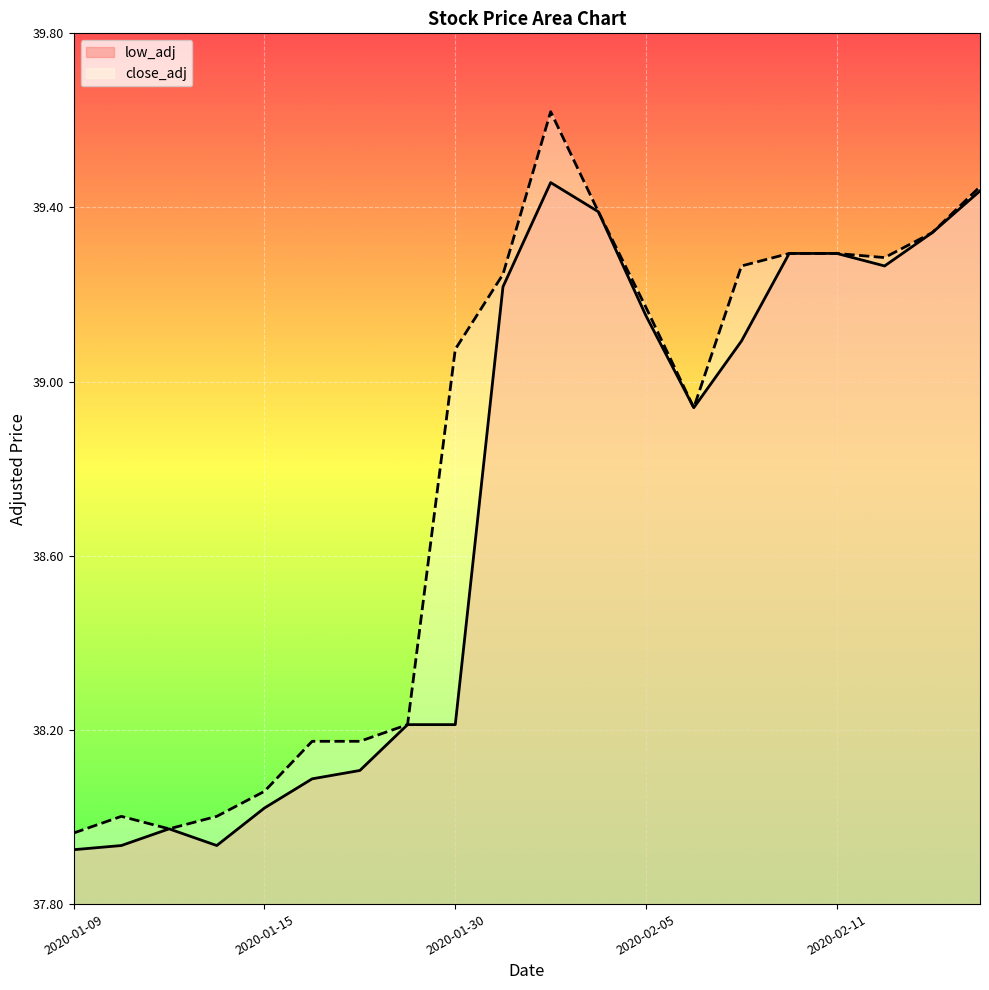

List the series in order of their overall mean, lowest first.

low_adj, close_adj